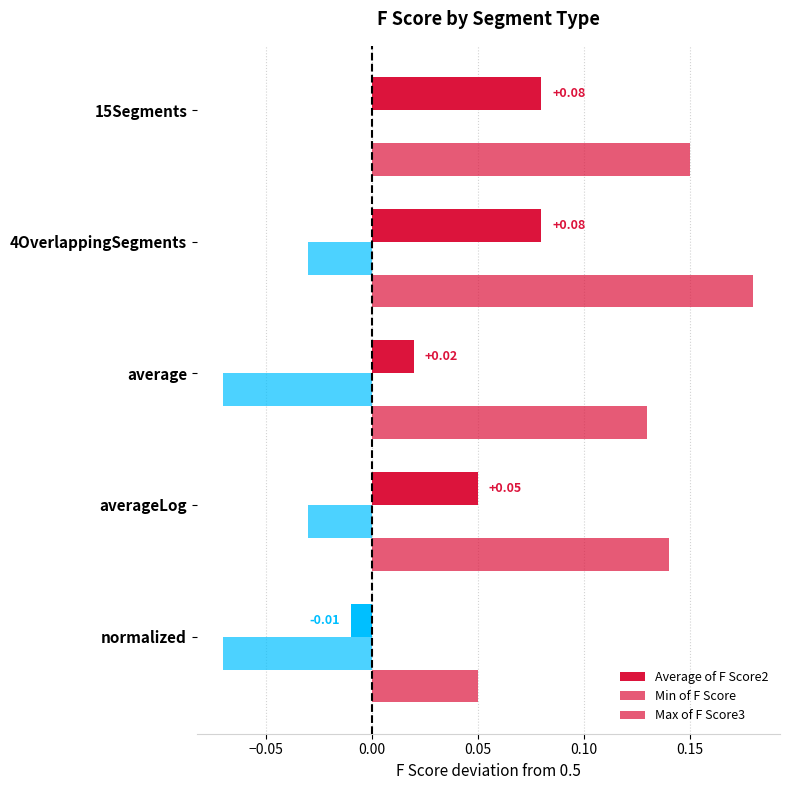

What is the smallest value displayed?

-0.1